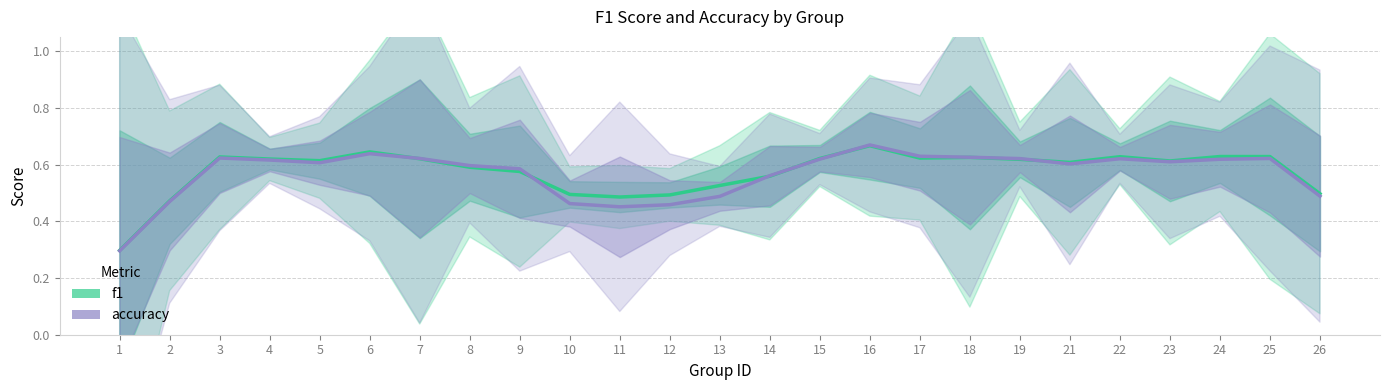

What is the maximum value for accuracy?

0.7